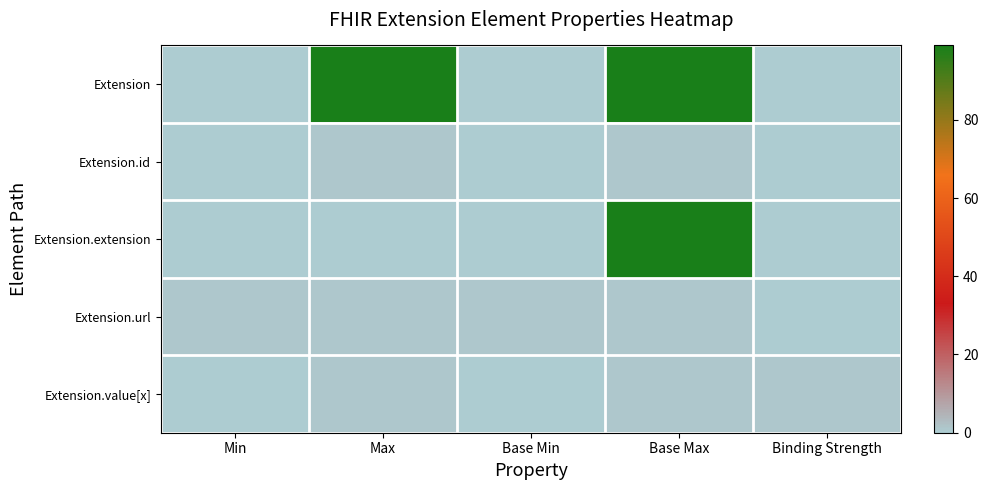

Reading left to right, extract all data points from this chart.

Extension: Min=0	Max=99	Base Min=0	Base Max=99	Binding Strength=0
Extension.id: Min=0	Max=1	Base Min=0	Base Max=1	Binding Strength=0
Extension.extension: Min=0	Max=0	Base Min=0	Base Max=99	Binding Strength=0
Extension.url: Min=1	Max=1	Base Min=1	Base Max=1	Binding Strength=0
Extension.value[x]: Min=0	Max=1	Base Min=0	Base Max=1	Binding Strength=1